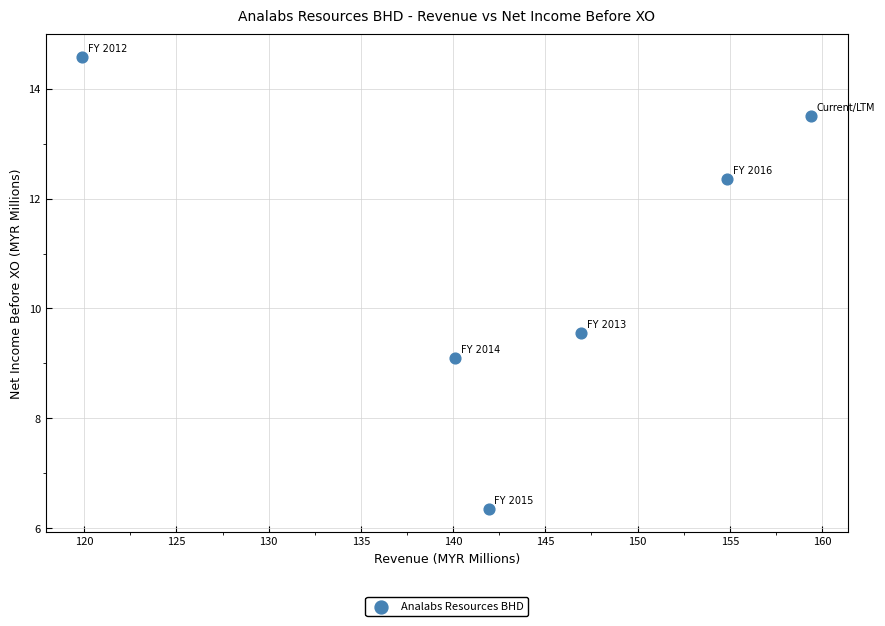

What Y value in the scatter plot is closest to 10?

9.5